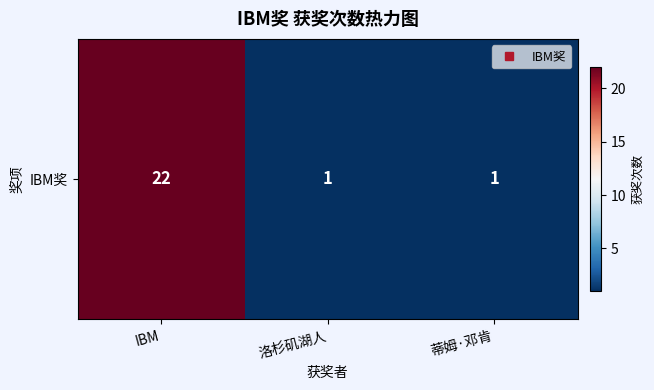

The value at IBM is 22. True or false?

True